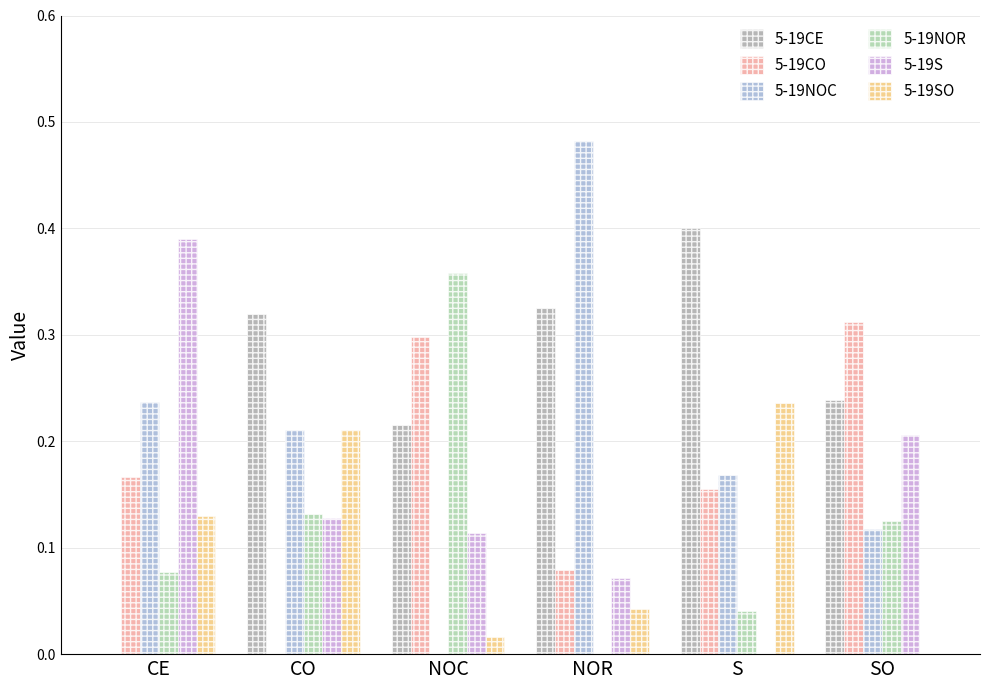

What is the total value across all series at NOC?

1.0